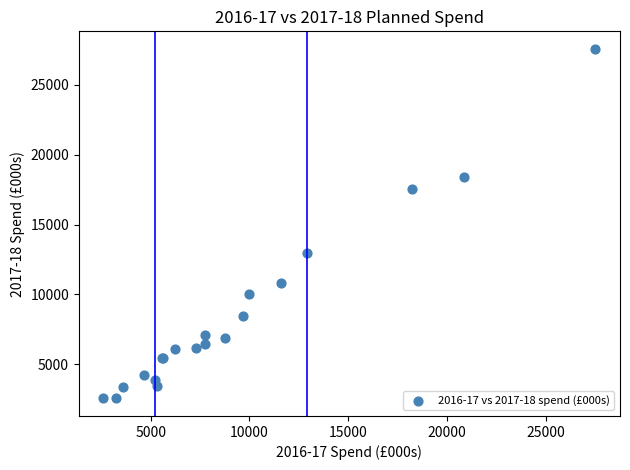

What Y value in the scatter plot is closest to 15062?

12955.1